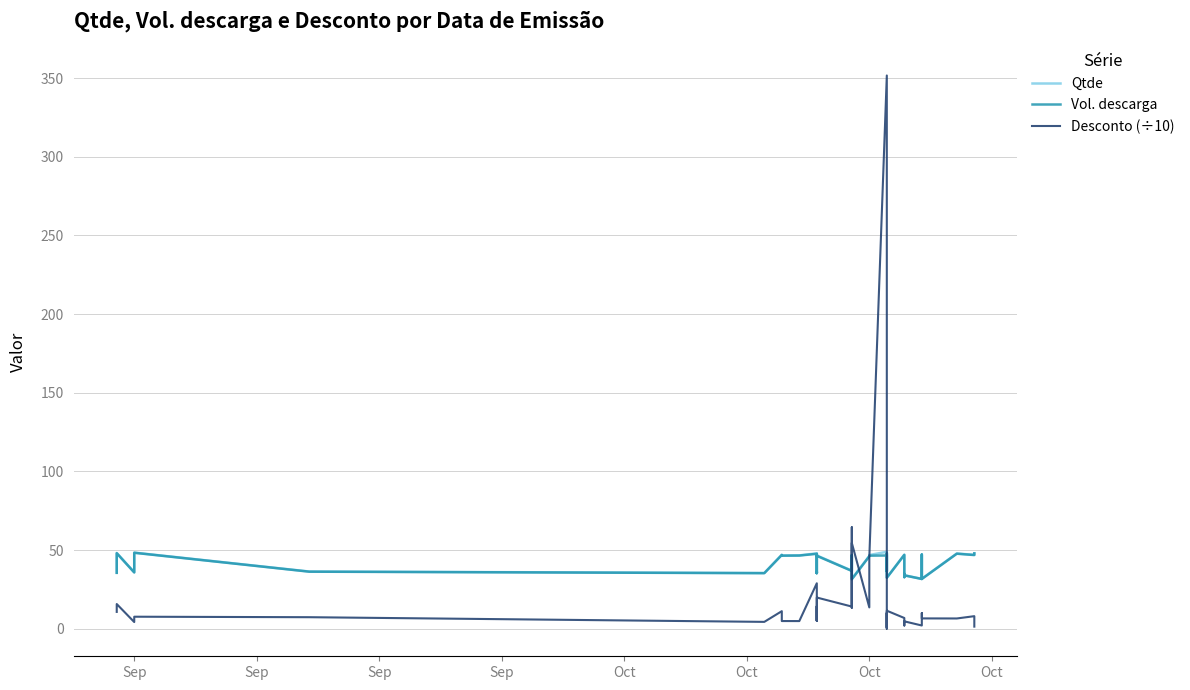

What is the sum of all Desconto (÷10) values?

837.5